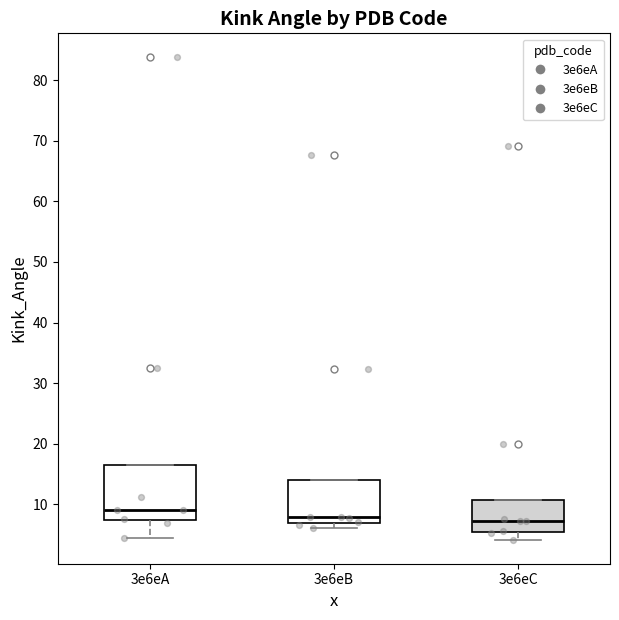

Which box is the tallest, from its lower edge to its upper edge?

3e6eA